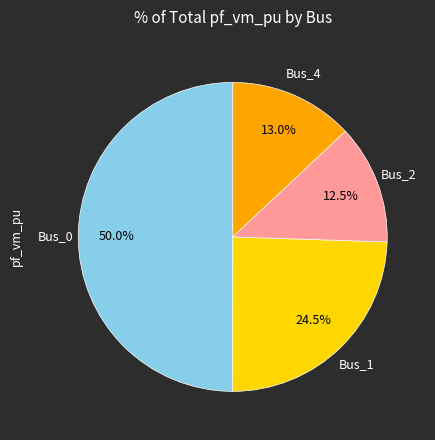

How many slices are in this pie chart?

4